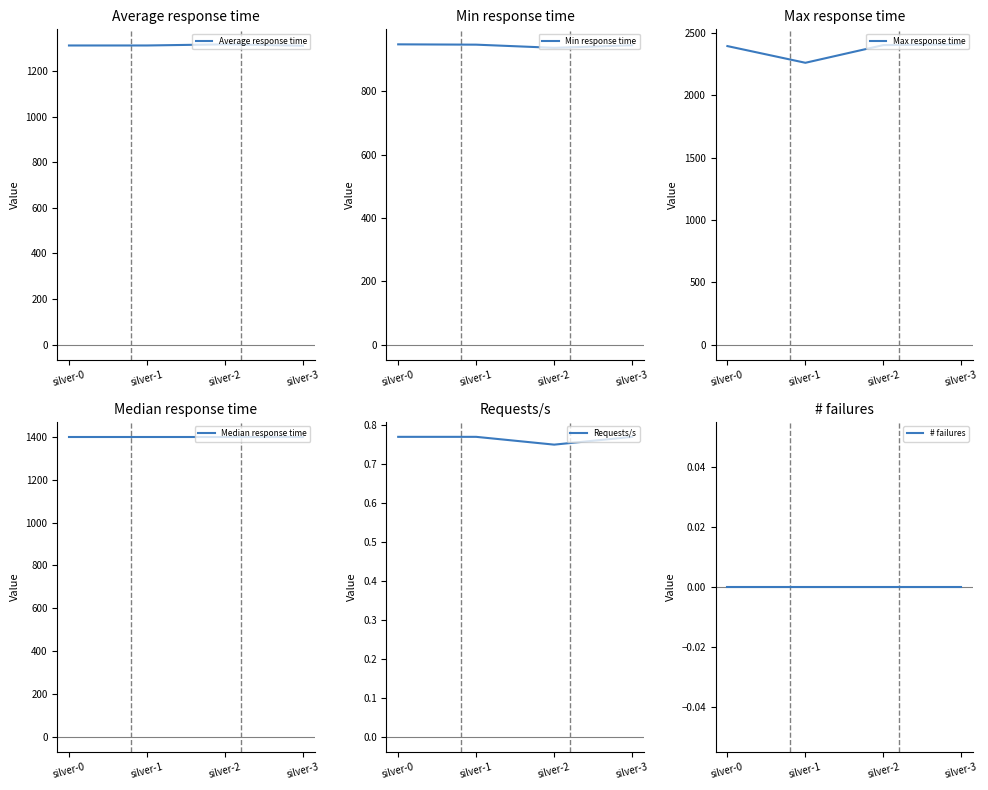

Which series has the widest spread of values?

Max response time